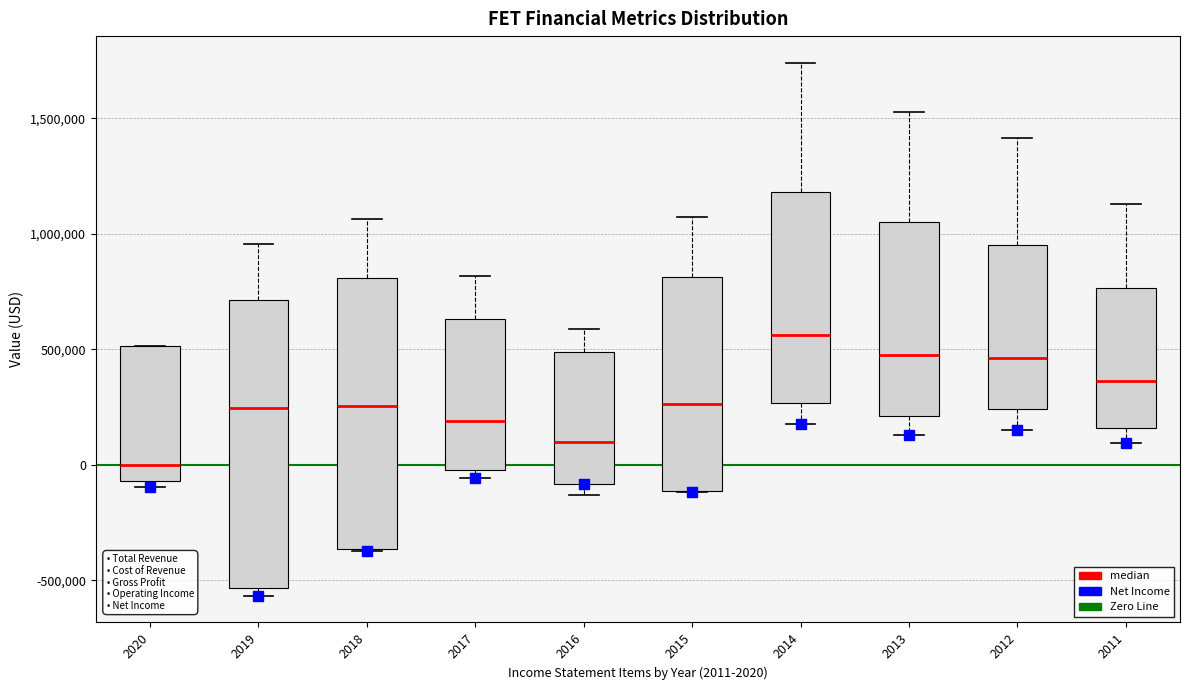

Where does the median line of the box at x = 2020 sit on the y-axis? The values are not printed on the chart, so give them approximately, as read against the axis.

0